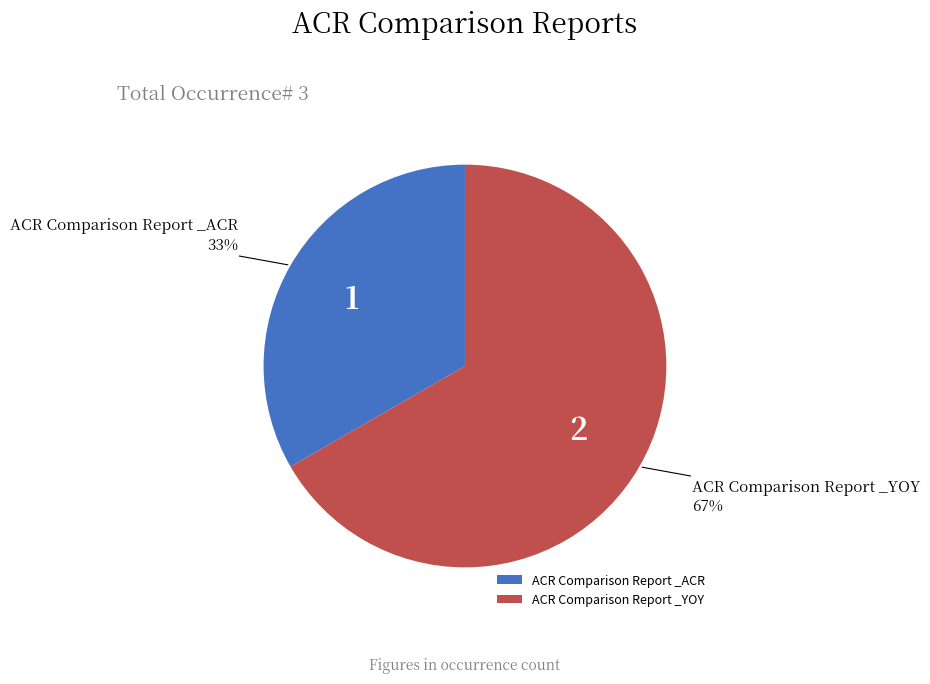

Is the sum of ACR Comparison Report _YOY and ACR Comparison Report _ACR greater than half?

Yes